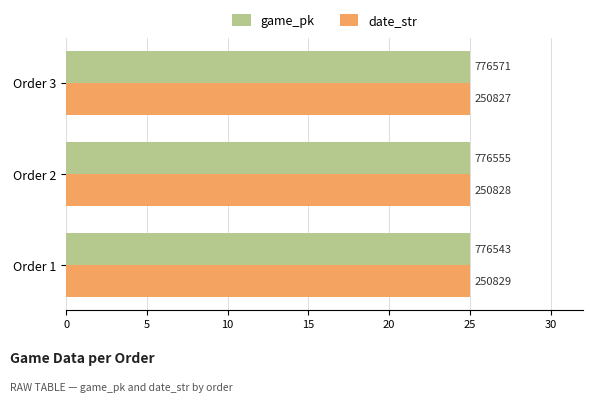

What are all the series names shown in the legend?

game_pk, date_str